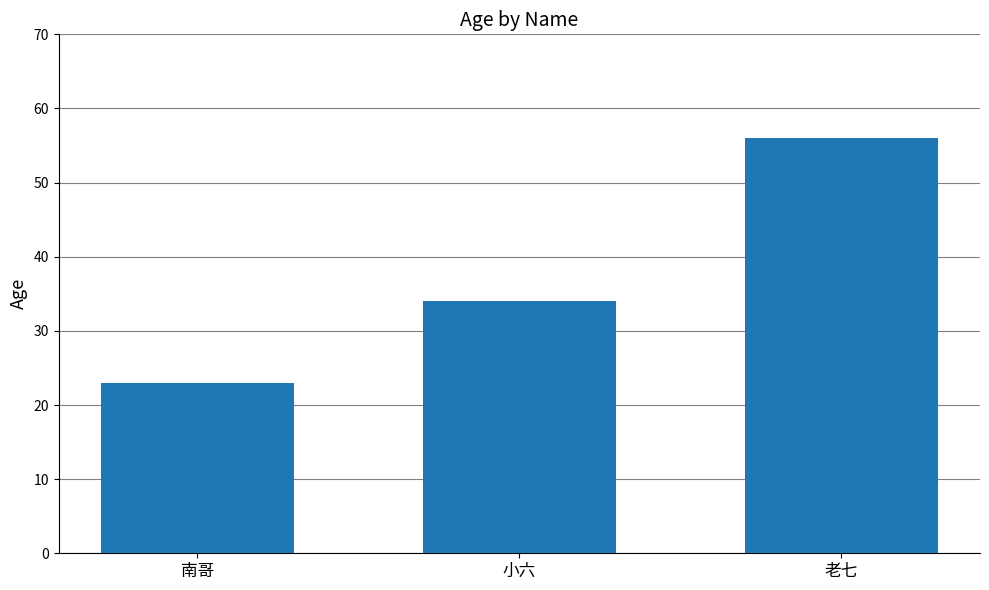

The chart shows a value of 34 at 小六. True or false?

True